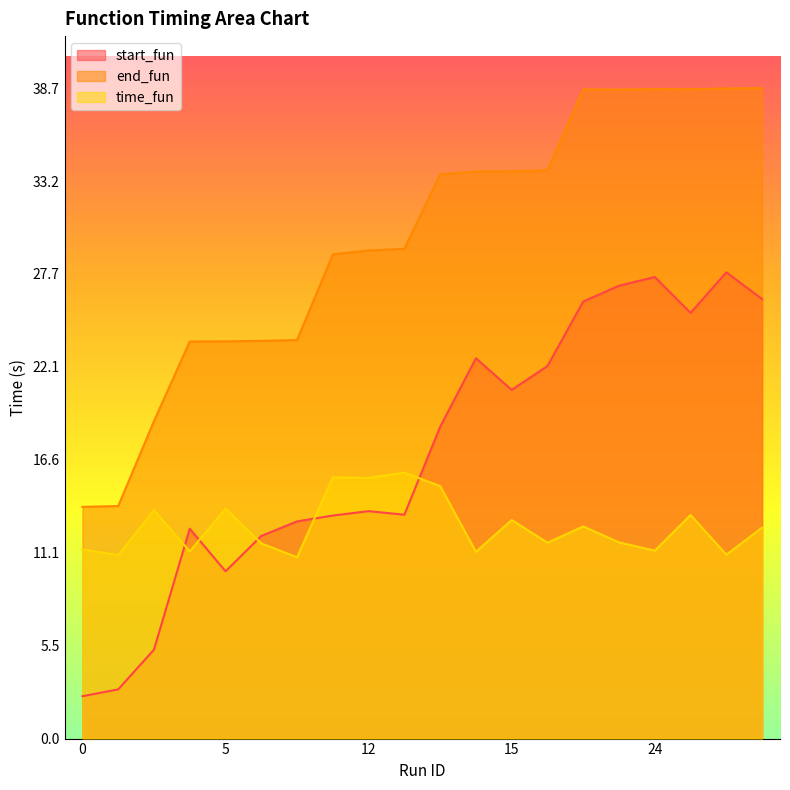

At which label does end_fun first exceed 33?

13